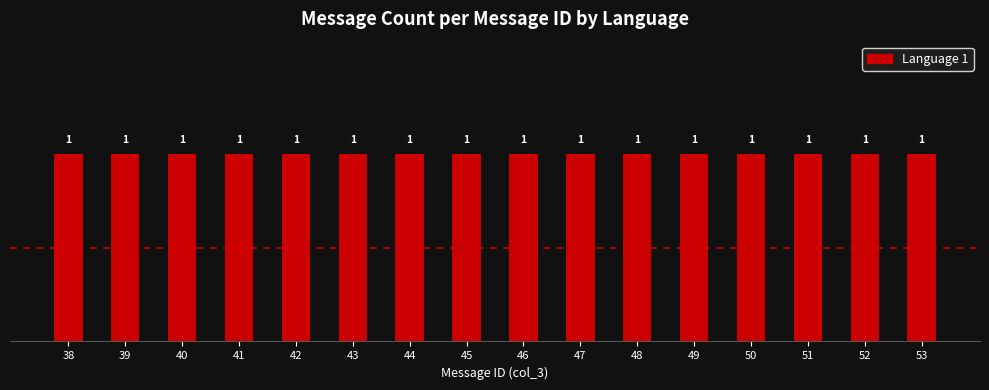

What value does the Language 1 series have at 43?

1